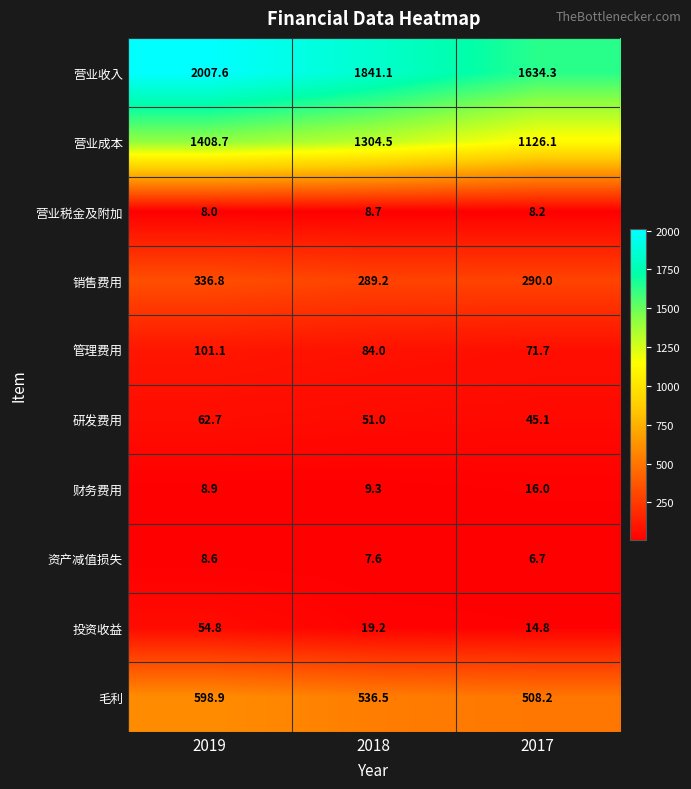

Which category has the lowest value across all series?

2017